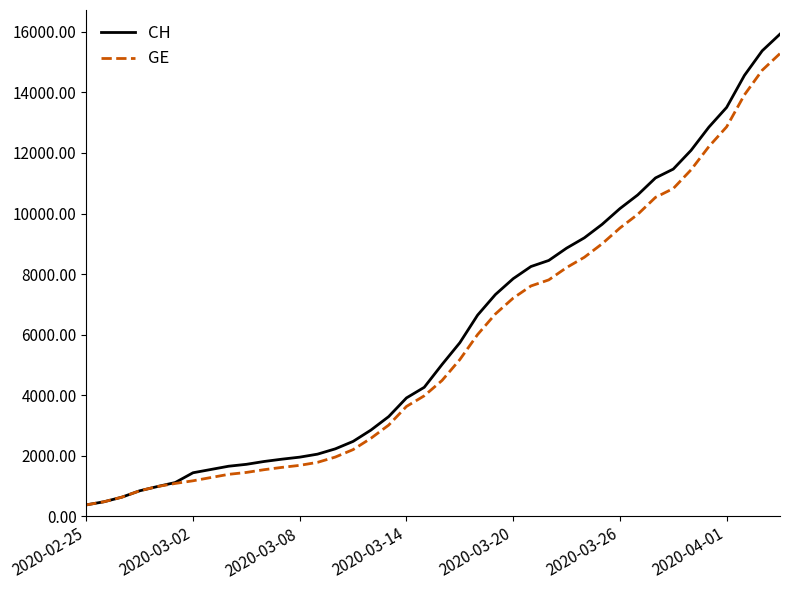

What is the maximum value shown in the chart?

15926